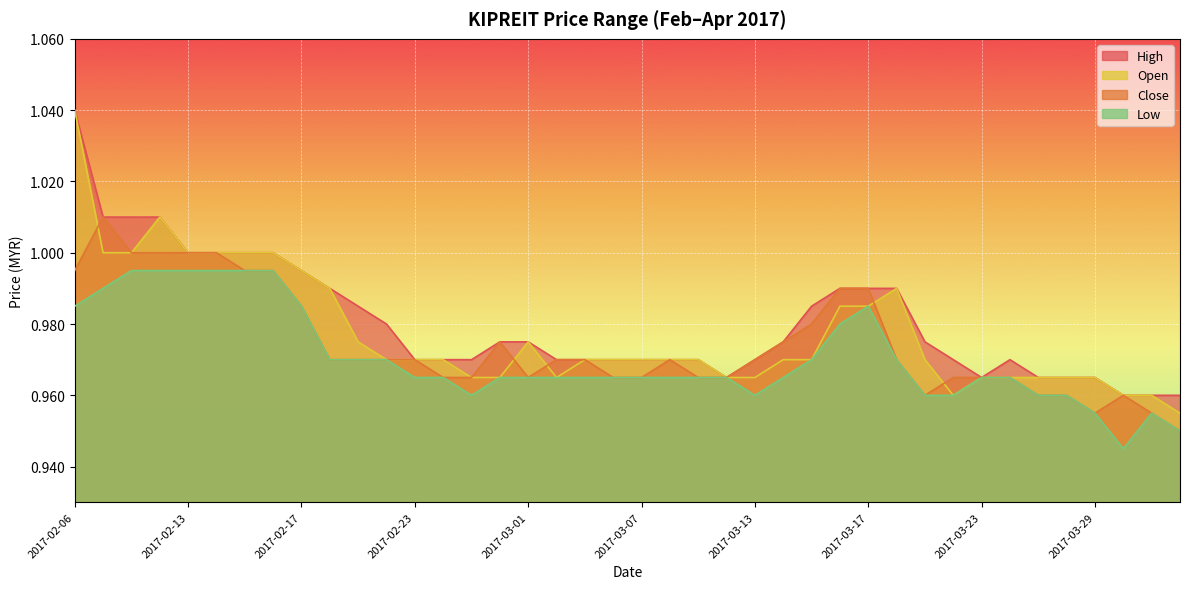

What position from the left is 2017-03-02?

18